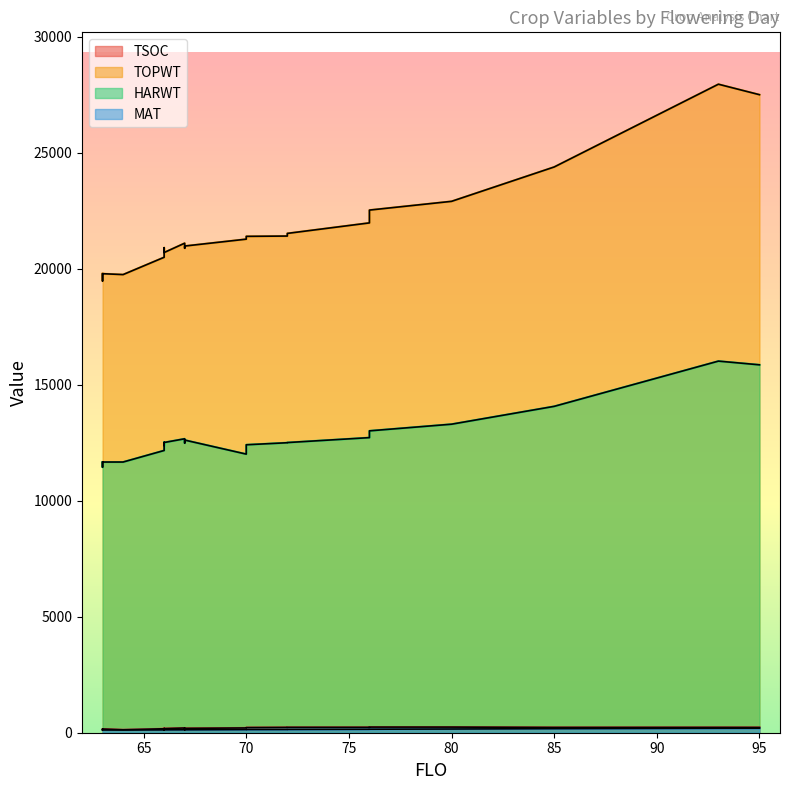

At which category is the sum across all series the highest?

93